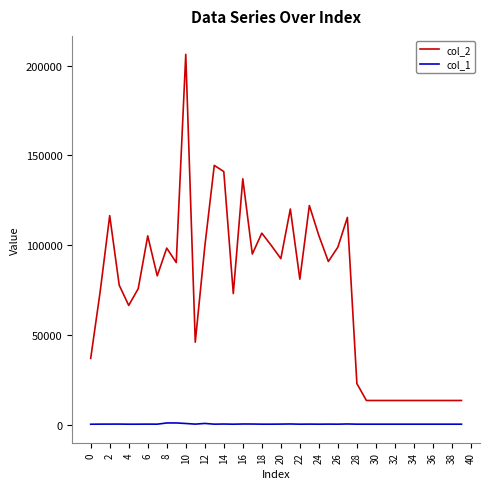

True or false: col_1 and col_2 cross at least once.

False